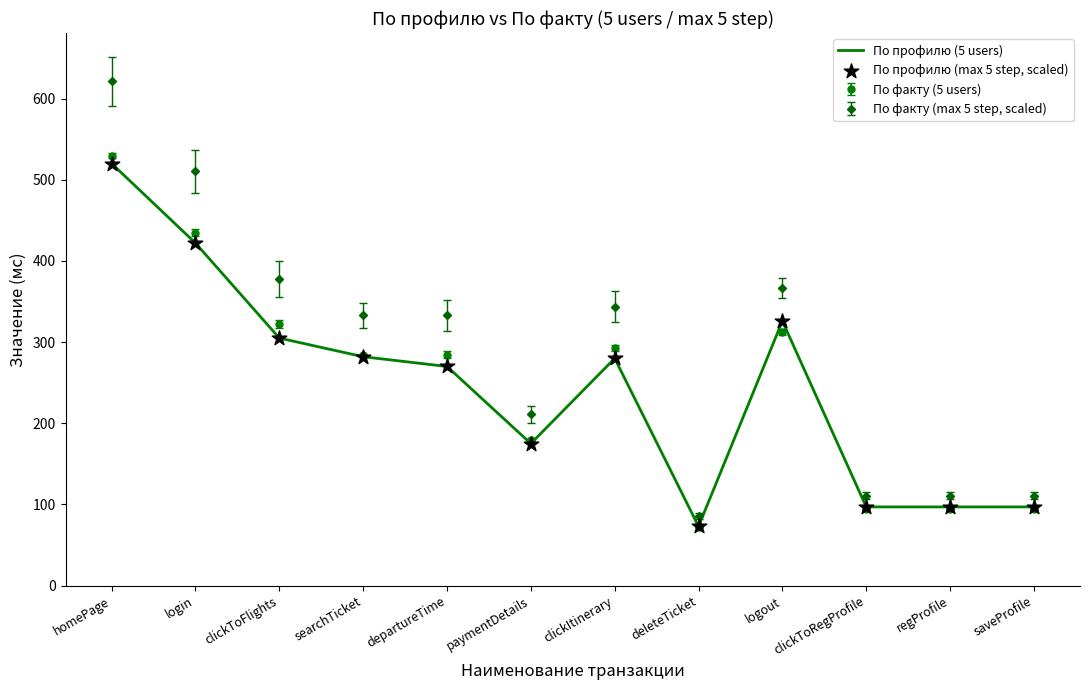

At how many categories does at least one series exceed 144?

8